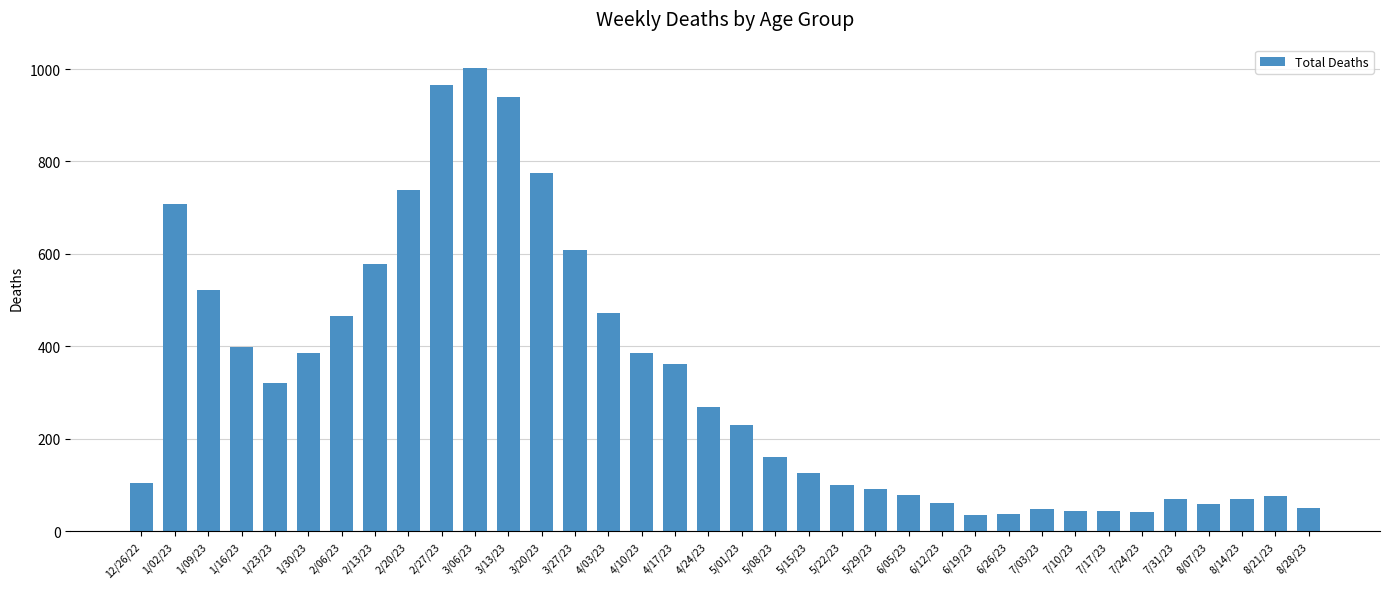

What is the maximum value shown in the chart?

1003